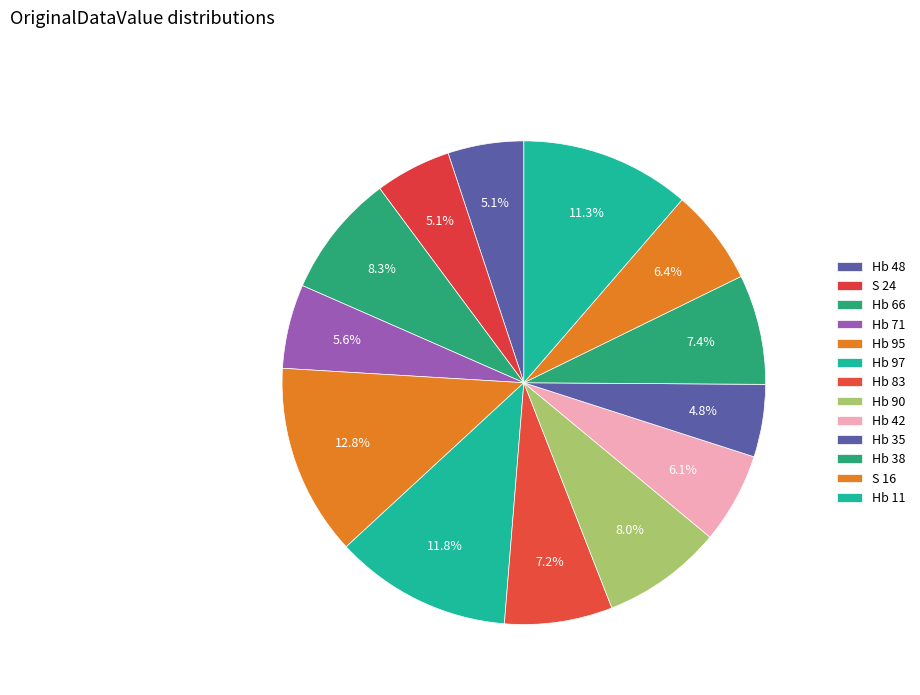

Count the number of slices in the pie.

13